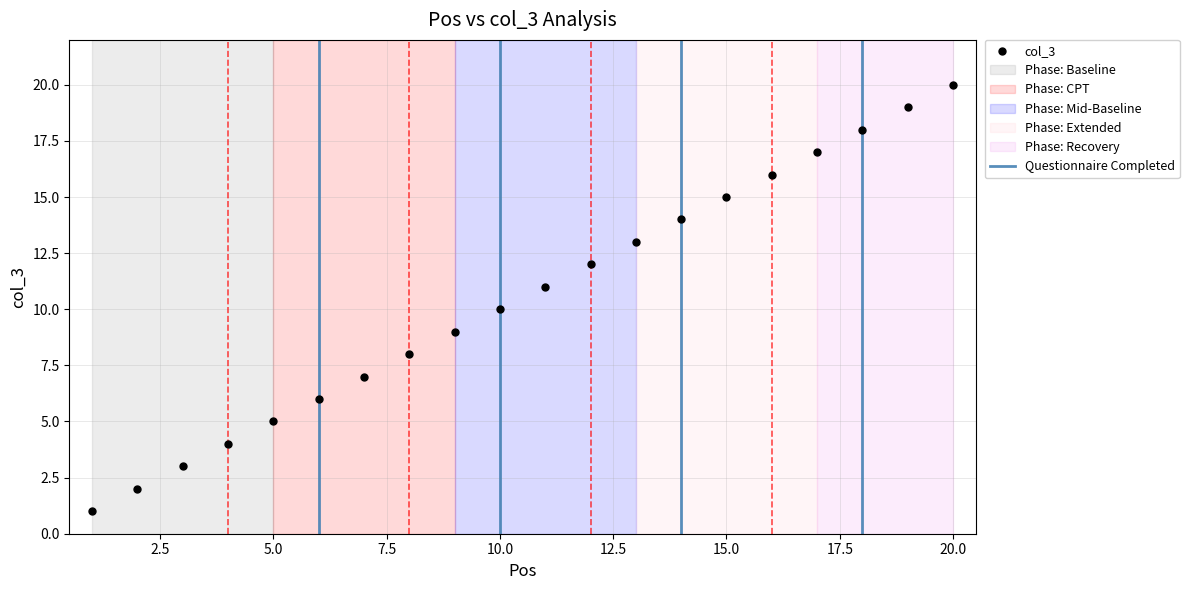

The value at 16 is 4. True or false?

False